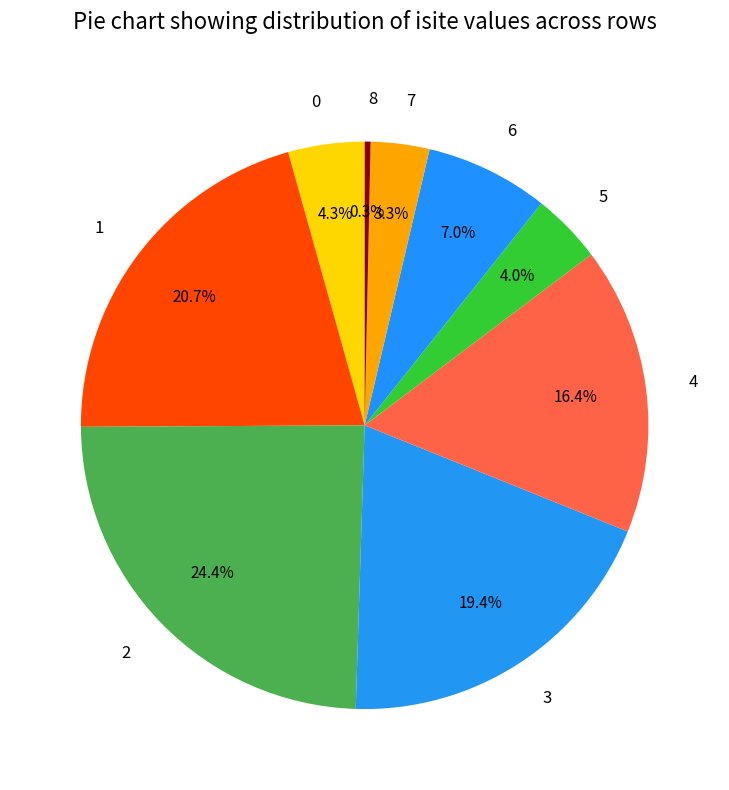

Which category has the smallest portion of the pie?

8